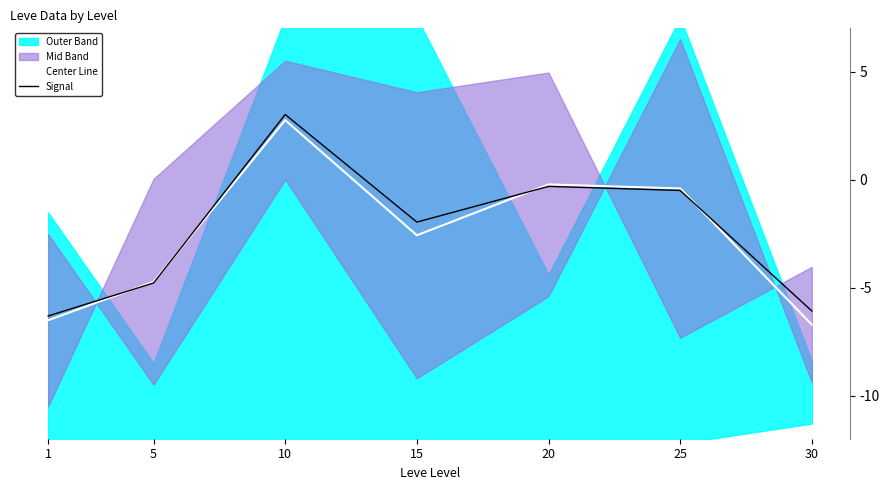

Which series has the largest total across all categories?

Signal